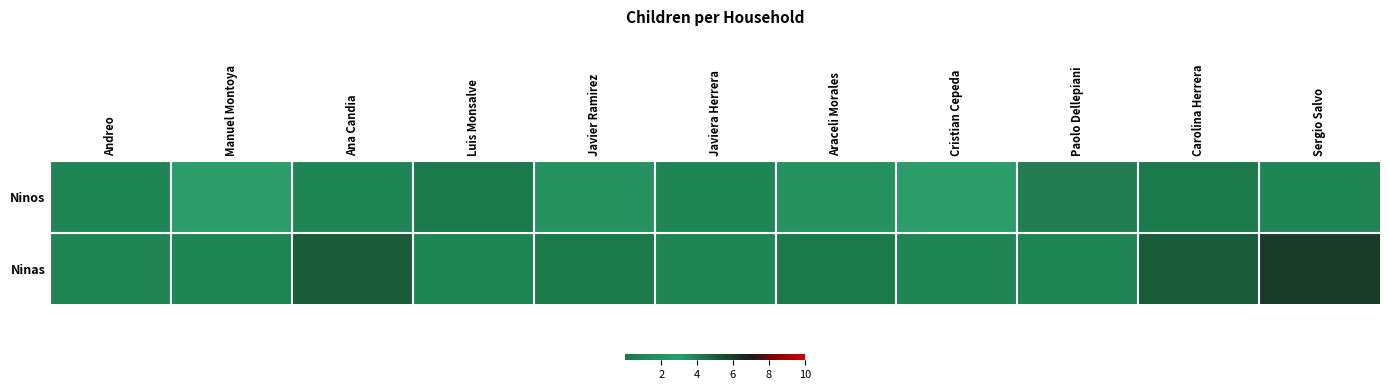

What is the total value across all series at Javier Ramirez?

2